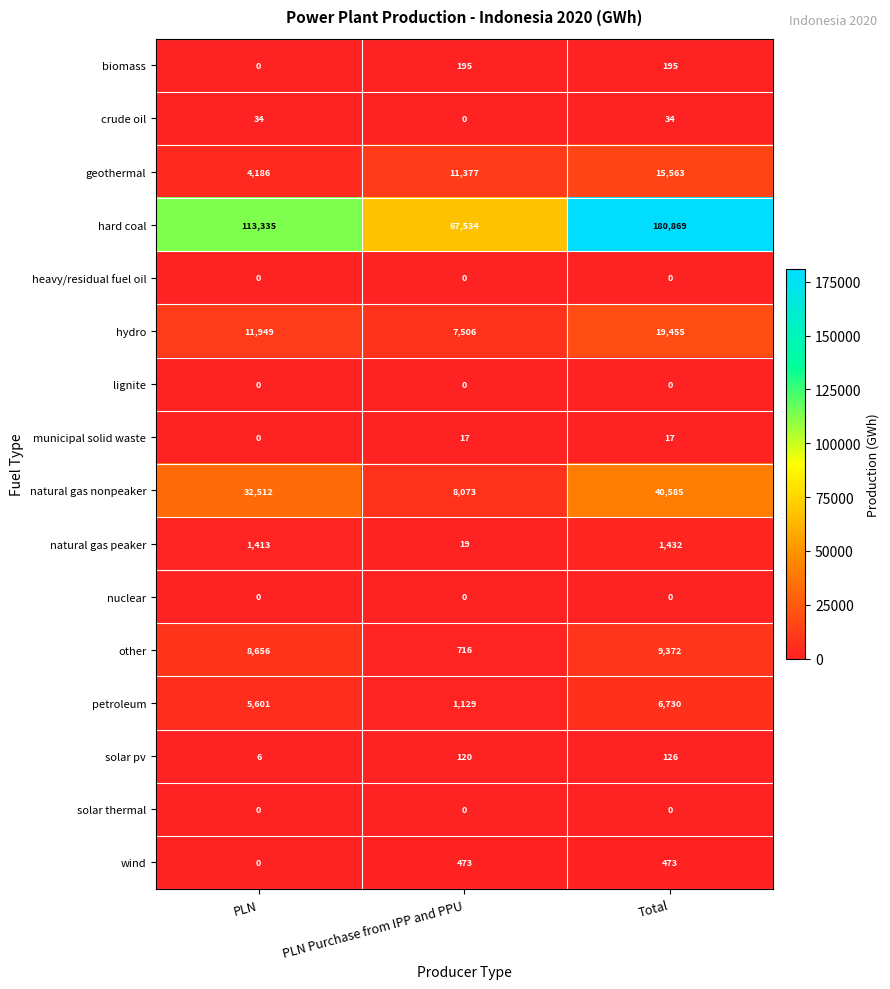

What is the total value across all series at PLN?

177692